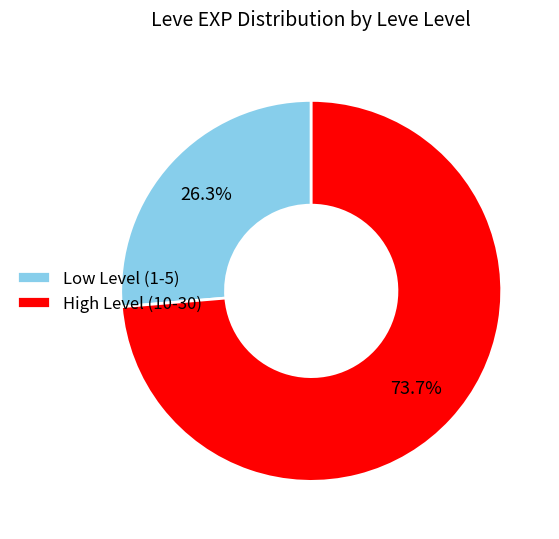

How many segments does this pie chart have?

2